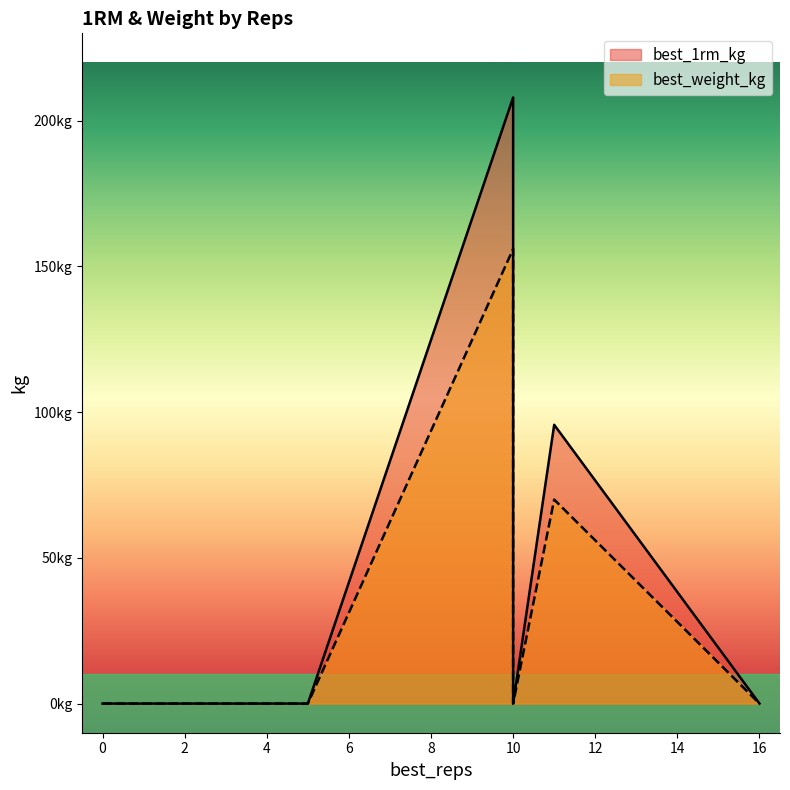

Where is best_weight_kg nearest to the value 78?

11